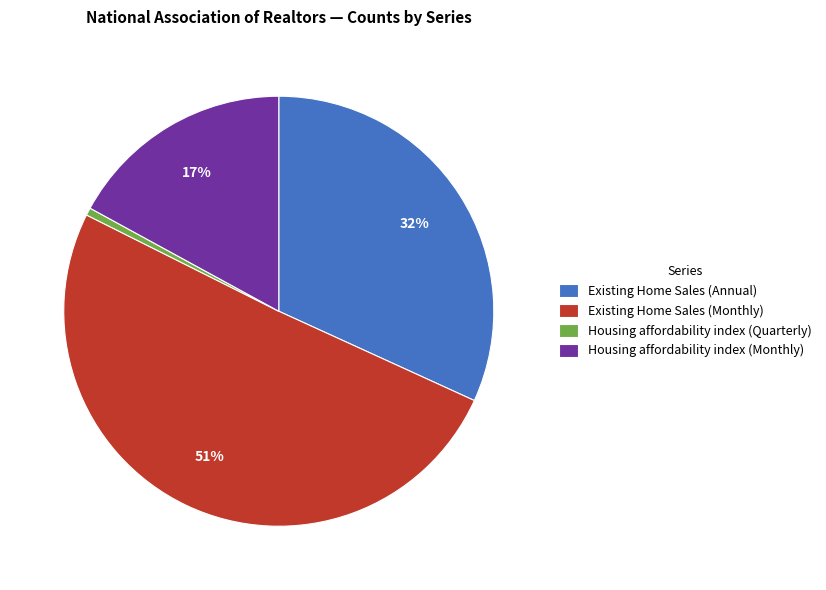

Do Housing affordability index (Monthly) and Existing Home Sales (Annual) together represent more than half of the pie?

No